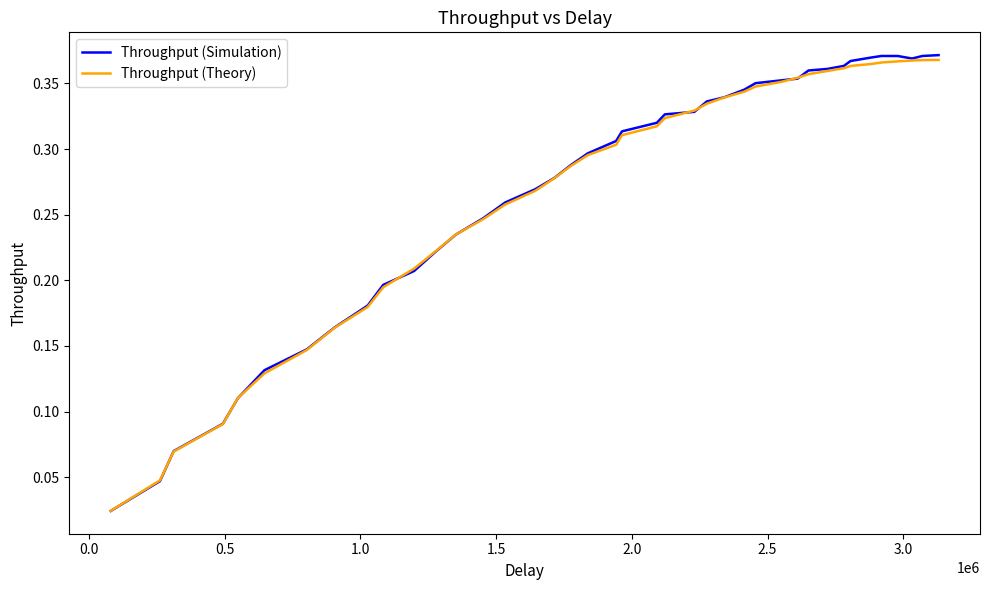

Which series has the largest range (max minus min)?

Throughput (Simulation)